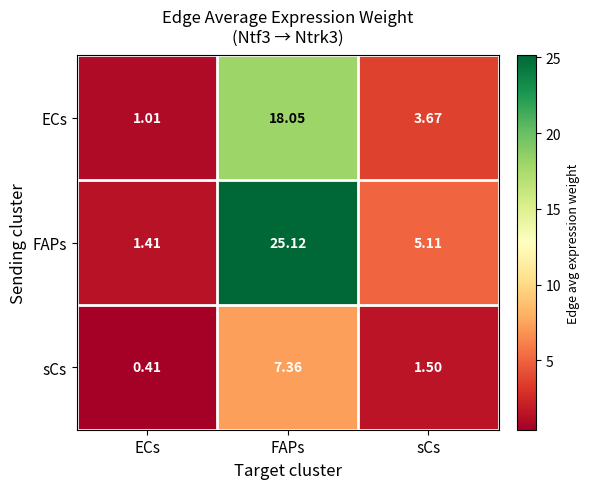

Where is ECs nearest to the value 9?

sCs